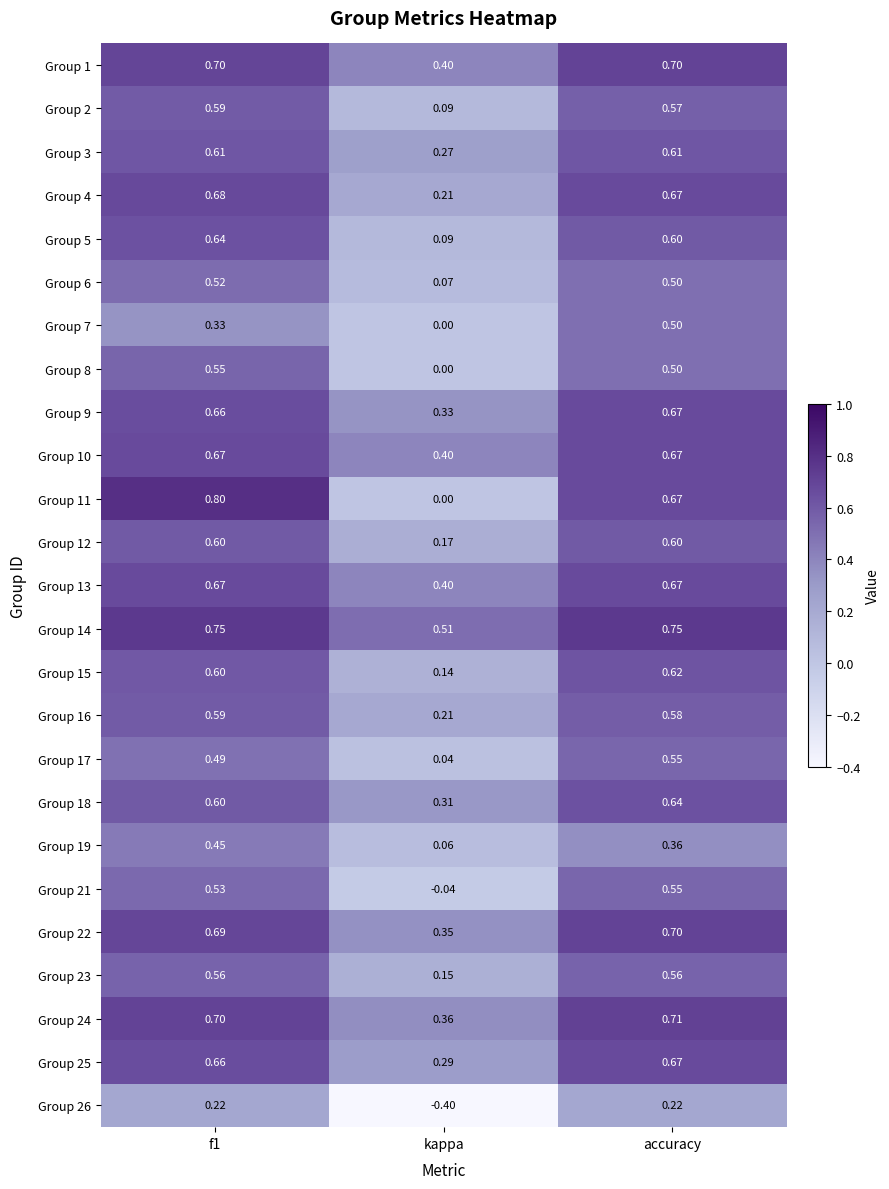

Which category has the highest value across all series?

f1